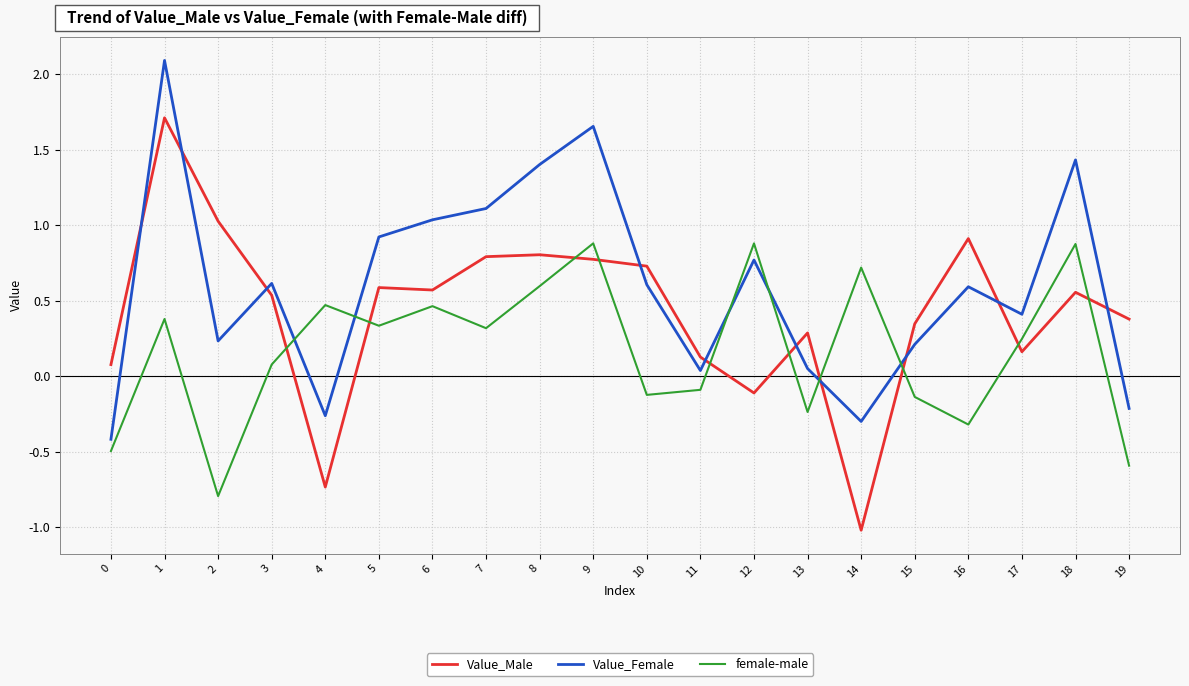

At which category does Value_Male reach its first local peak?

1